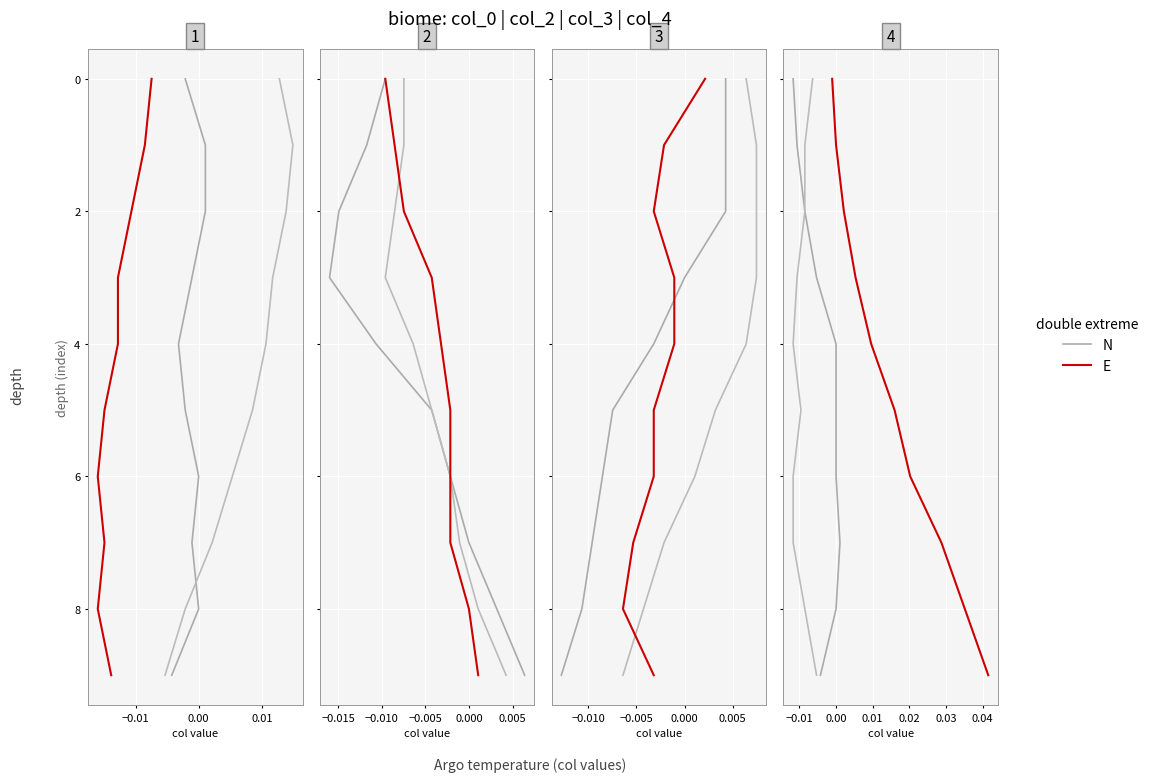

How many N2 values are between 2 and 7?

6